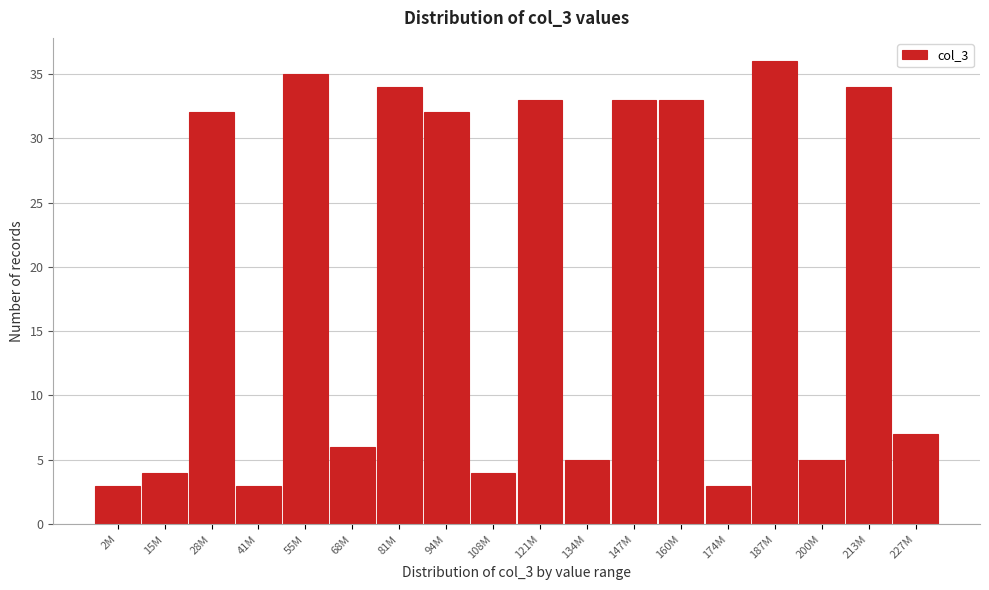

Reading left to right, what are all the values shown in this chart?

2M=3	15M=4	28M=32	41M=3	55M=35	68M=6	81M=34	94M=32	108M=4	121M=33	134M=5	147M=33	160M=33	174M=3	187M=36	200M=5	213M=34	227M=7